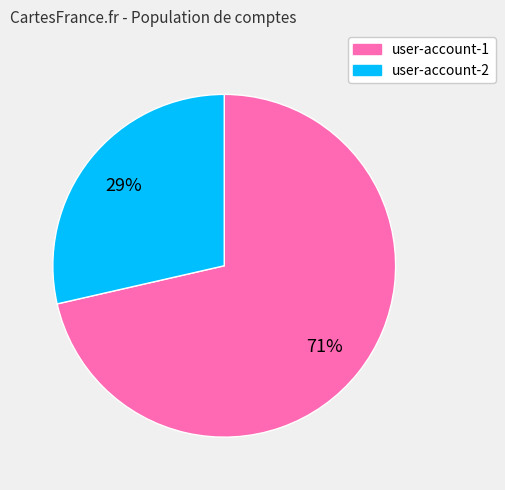

How many slices are in this pie chart?

2